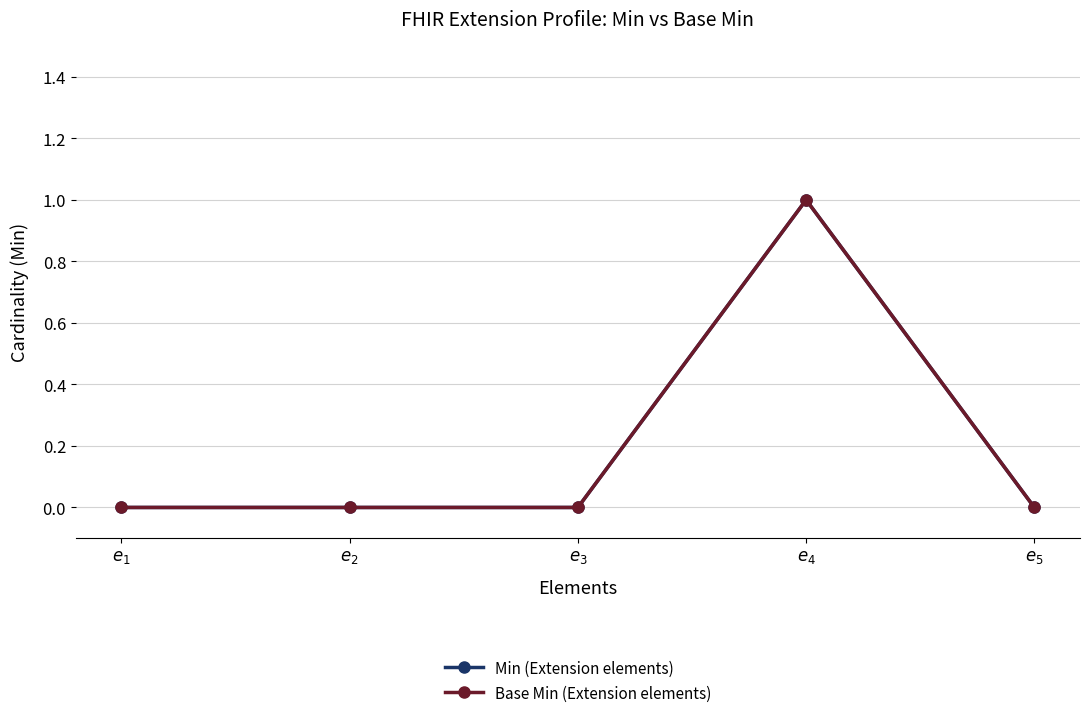

Which series has the widest spread of values?

Min (Extension elements)